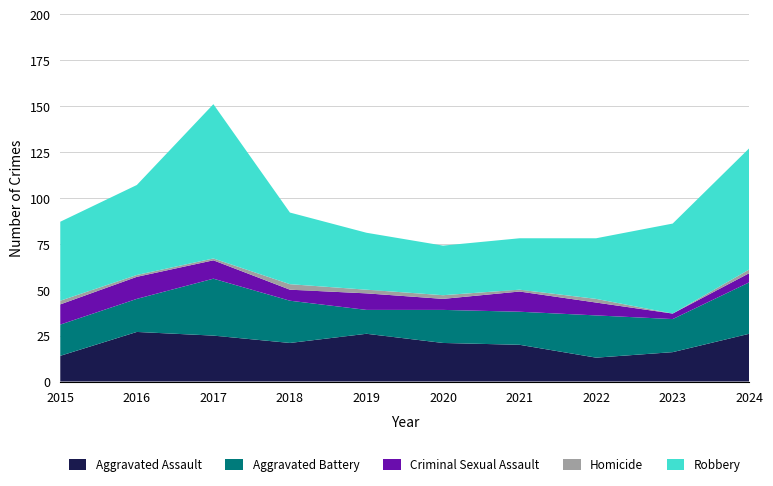

Reading left to right, extract all data points from this chart.

Aggravated Assault: 2015=14	2016=27	2017=25	2018=21	2019=26	2020=21	2021=20	2022=13	2023=16	2024=26
Aggravated Battery: 2015=17	2016=18	2017=31	2018=23	2019=13	2020=18	2021=18	2022=23	2023=18	2024=28
Criminal Sexual Assault: 2015=11	2016=12	2017=10	2018=6	2019=9	2020=6	2021=11	2022=7	2023=3	2024=5
Homicide: 2015=2	2016=1	2017=1	2018=3	2019=2	2020=2	2021=1	2022=2	2023=0	2024=2
Robbery: 2015=43	2016=49	2017=84	2018=39	2019=31	2020=27	2021=28	2022=33	2023=49	2024=66